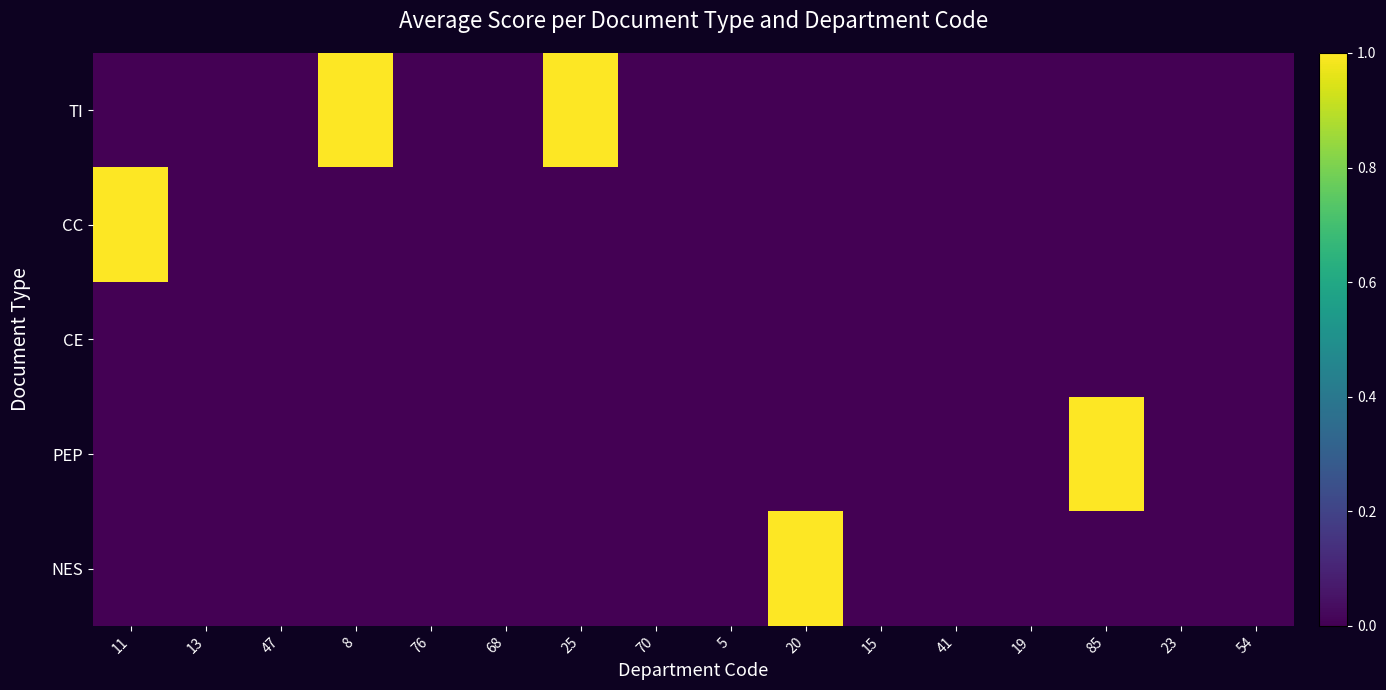

List the series in order of their peak value, lowest first.

CE, TI, CC, PEP, NES